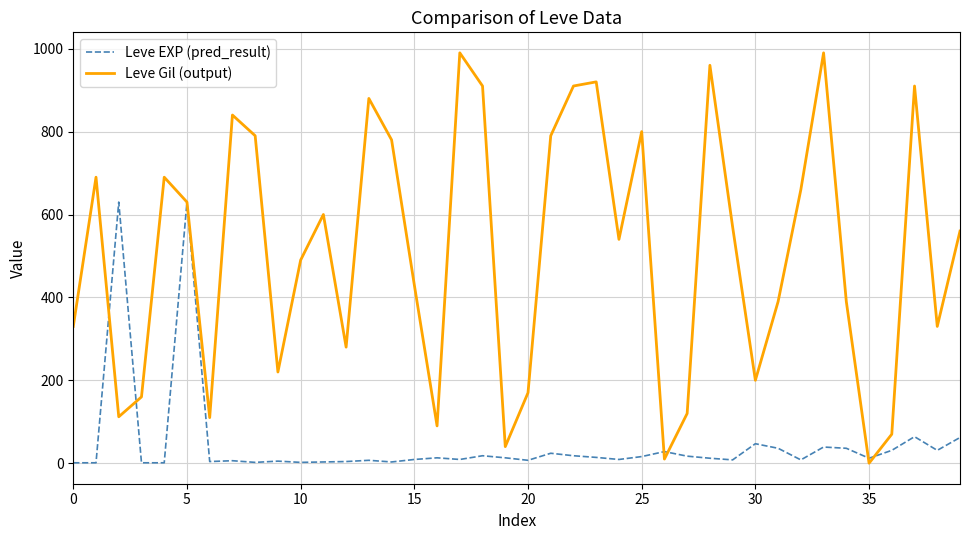

Which series has the widest spread of values?

Leve Gil (output)